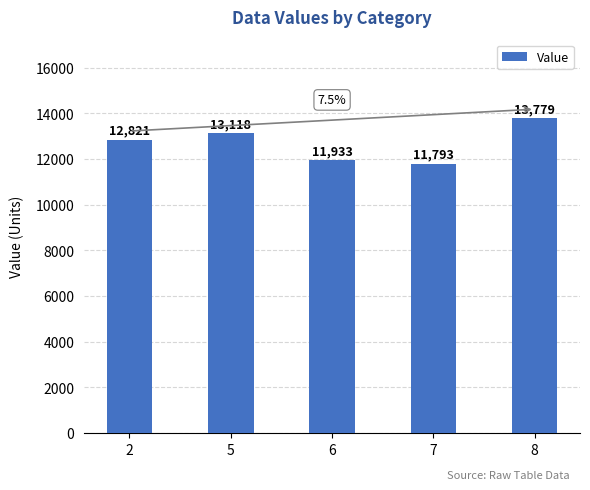

Are the bars horizontal?

No